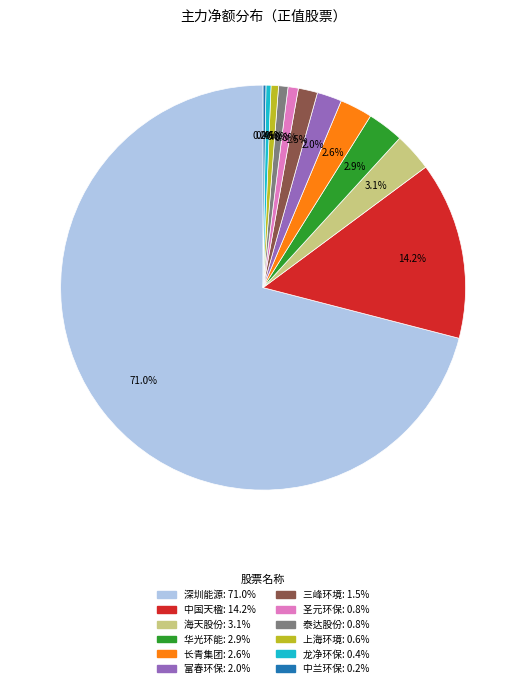

Does any single category account for the majority?

Yes